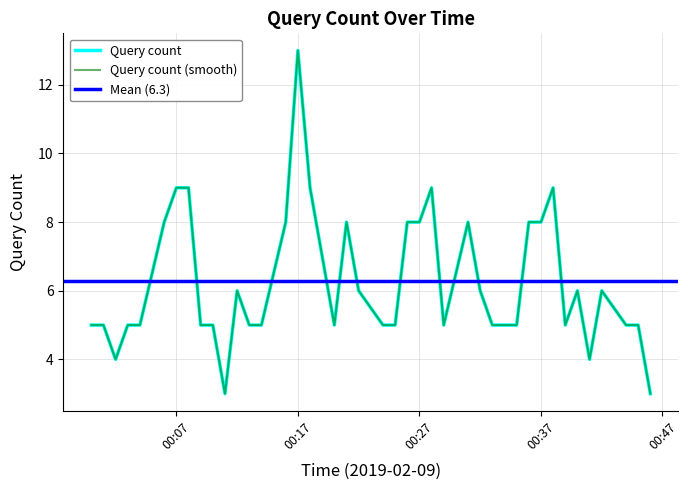

How many data points are less than 5?

4